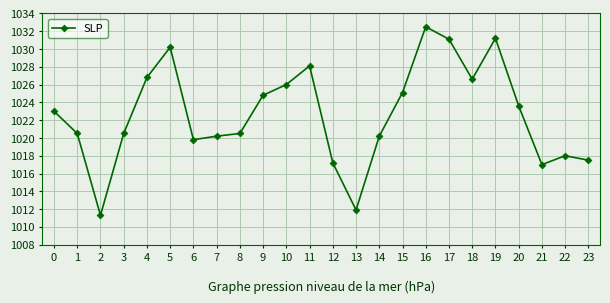

Which label corresponds to the smallest value in the chart?

2